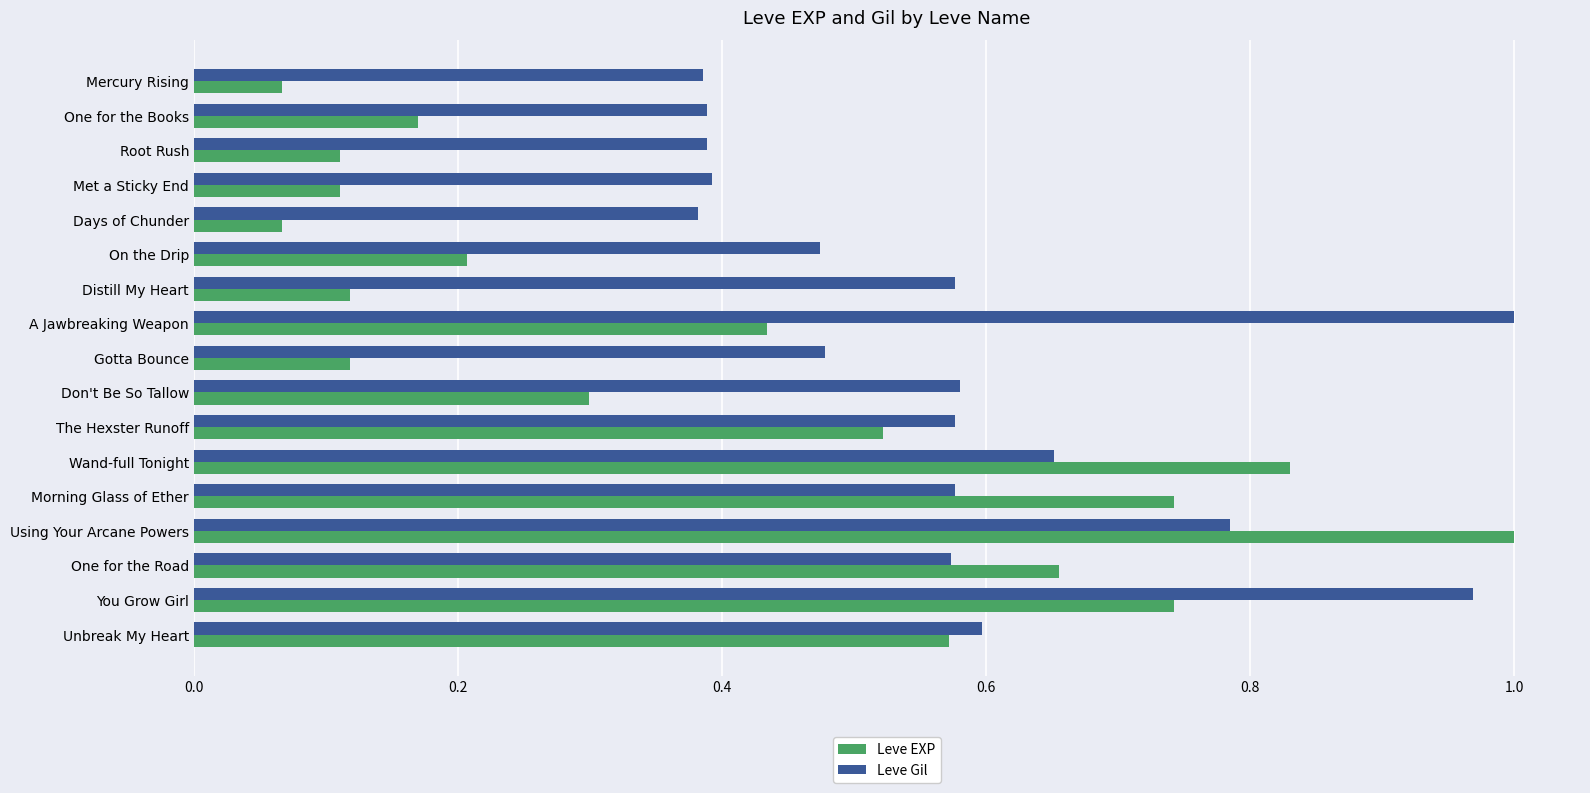

Is the value of Leve EXP at One for the Books greater than the value of Leve Gil at One for the Books?

No